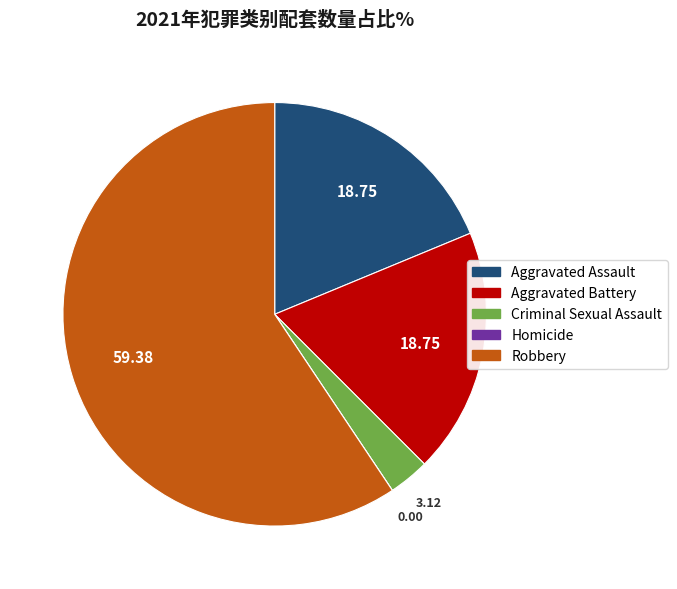

Which slice represents more than half of the pie?

Robbery